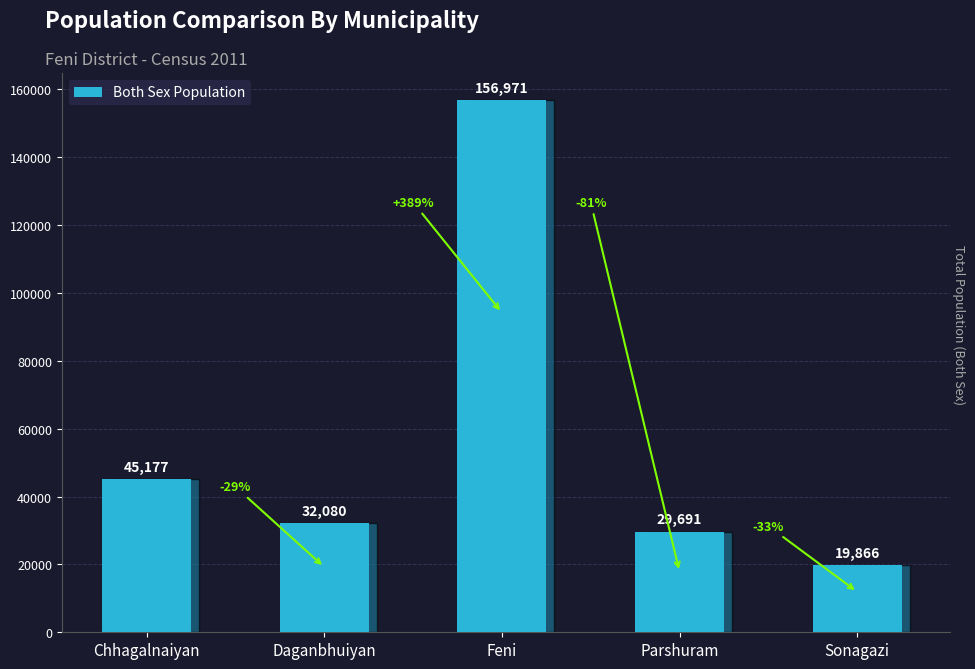

Which label corresponds to the largest value in the chart?

Feni